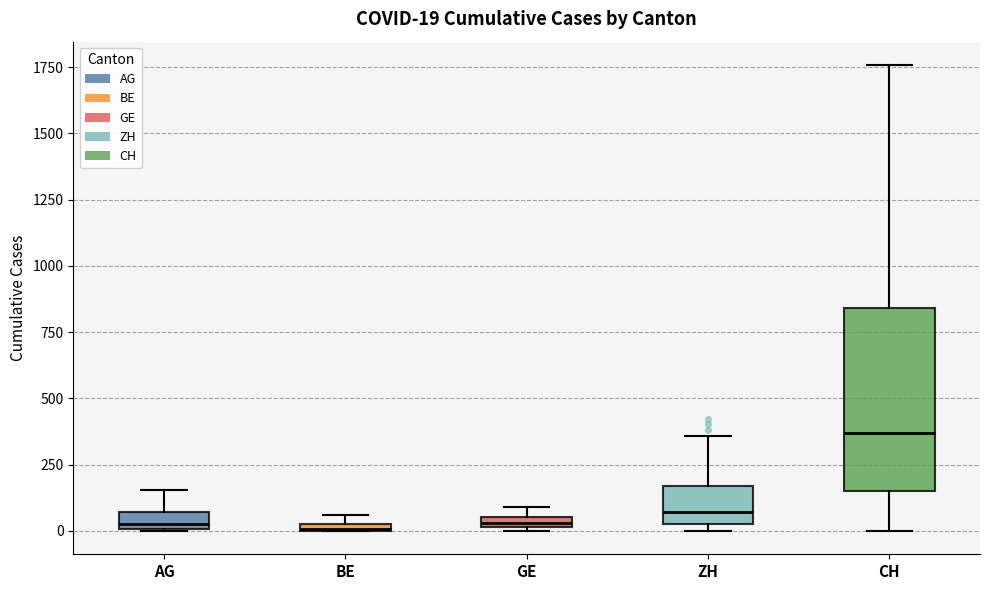

Which box has the highest median line?

CH